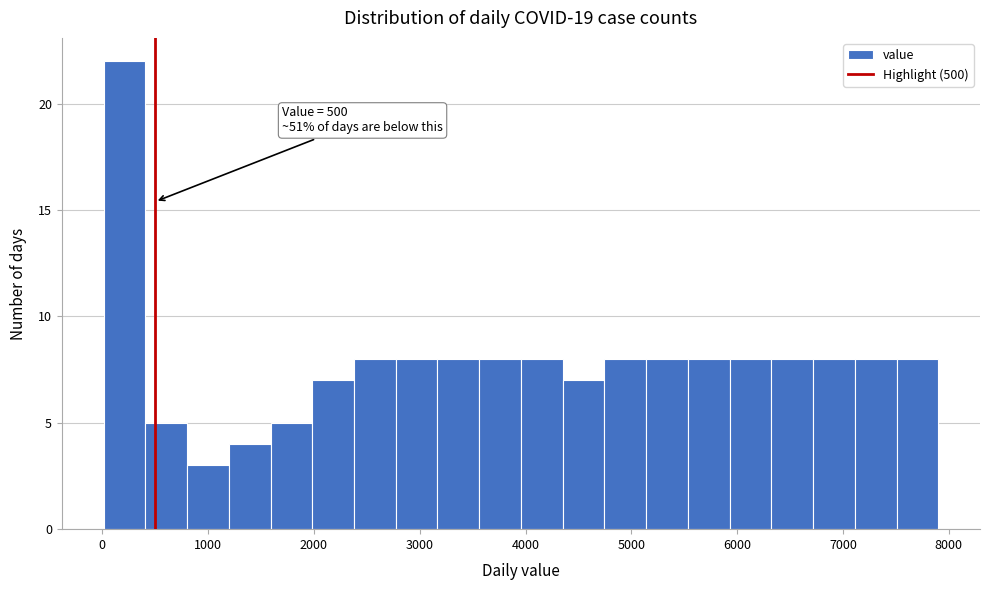

Read against the x-axis, roughly where is the centre of the tallest bar?

200